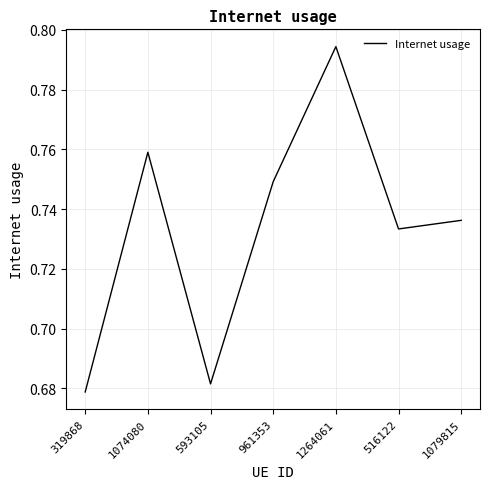

The value at 1079815 is 0.4. True or false?

False